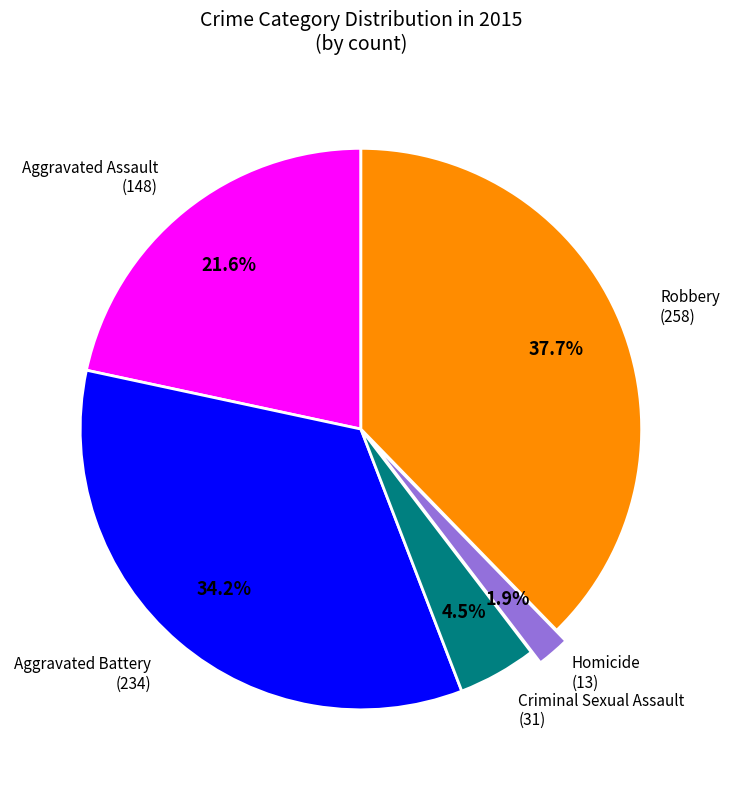

Does any single category account for the majority?

No